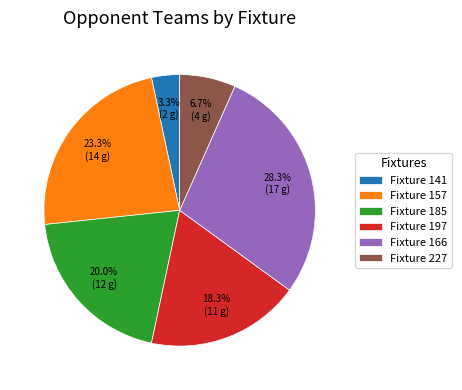

Approximately how many times larger is the value at Fixture 185 compared to Fixture 197?

1.1